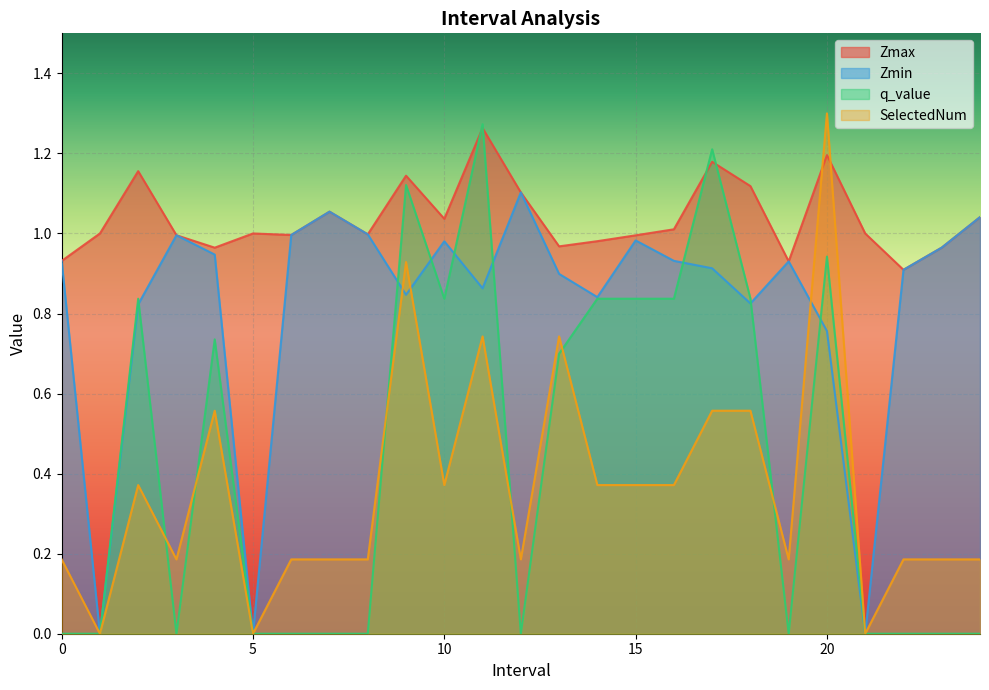

What is the approximate value of Zmax at 1.0?

1.0